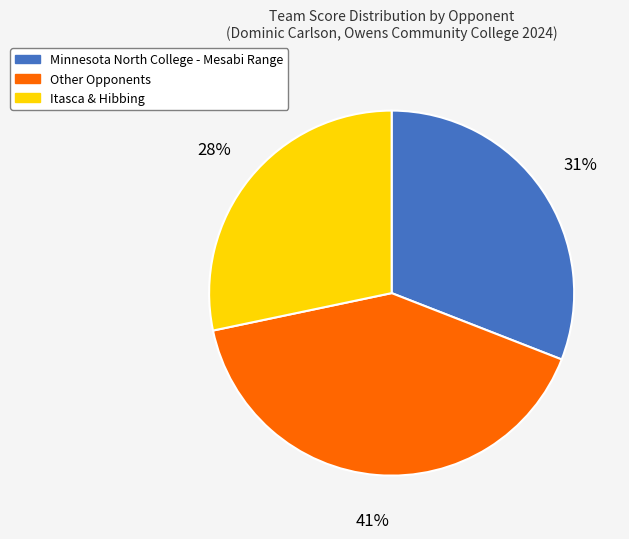

How many slices are in this pie chart?

3